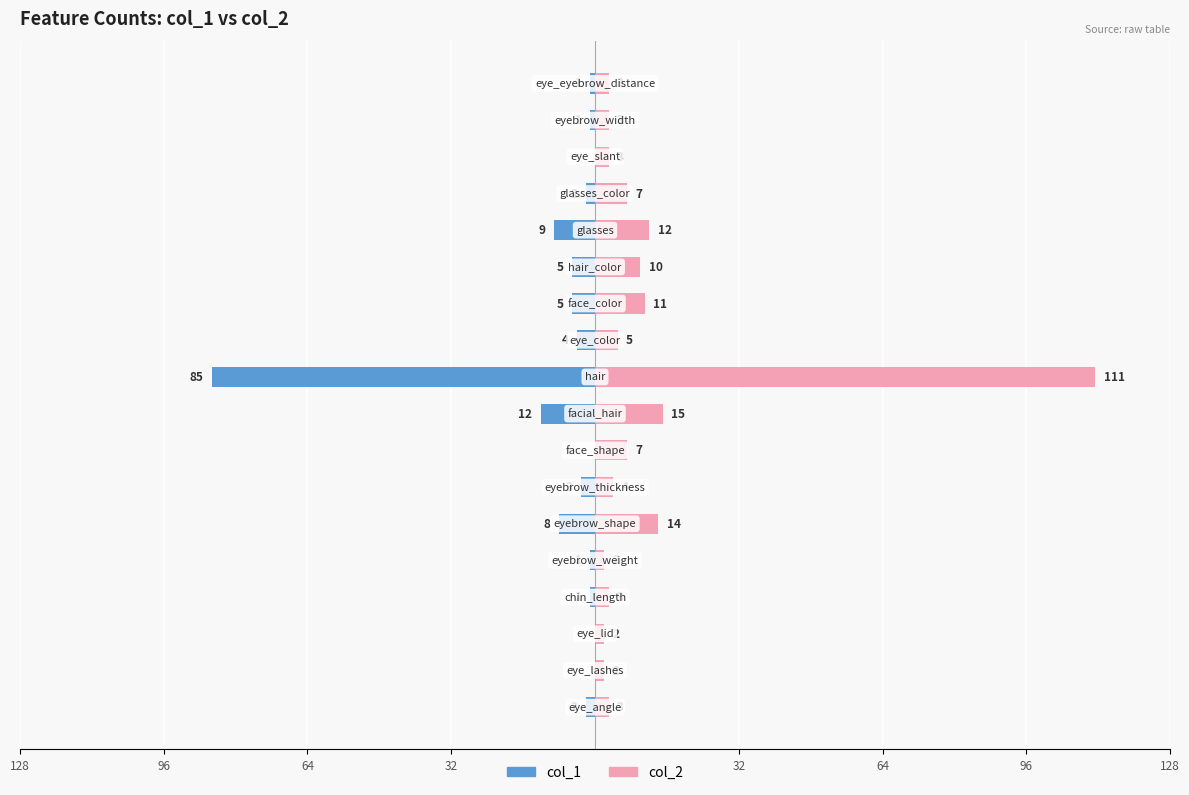

Which series has the largest total across all categories?

col_2